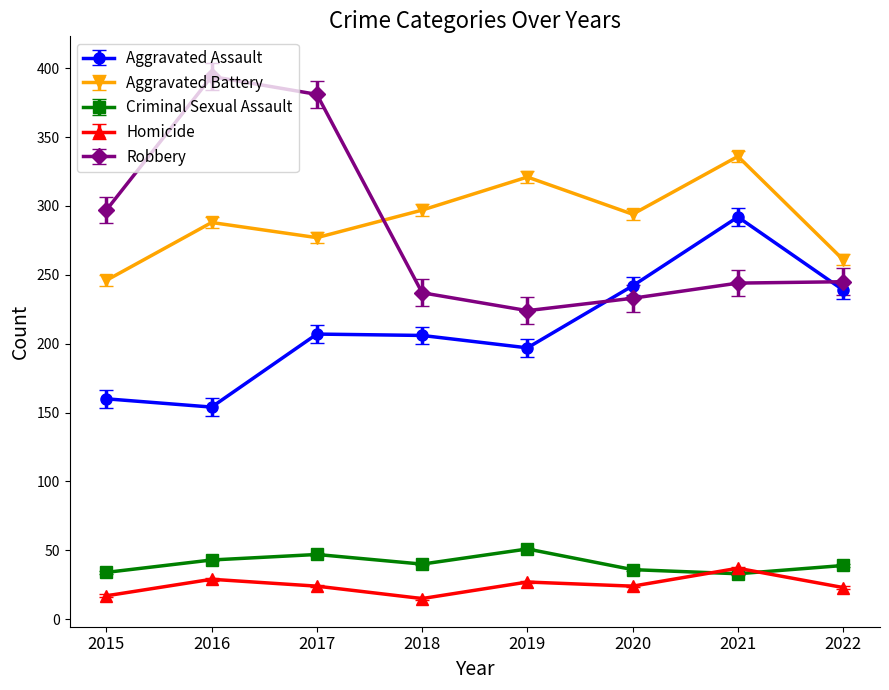

What is the spread (max minus min) of values at 2018?

282